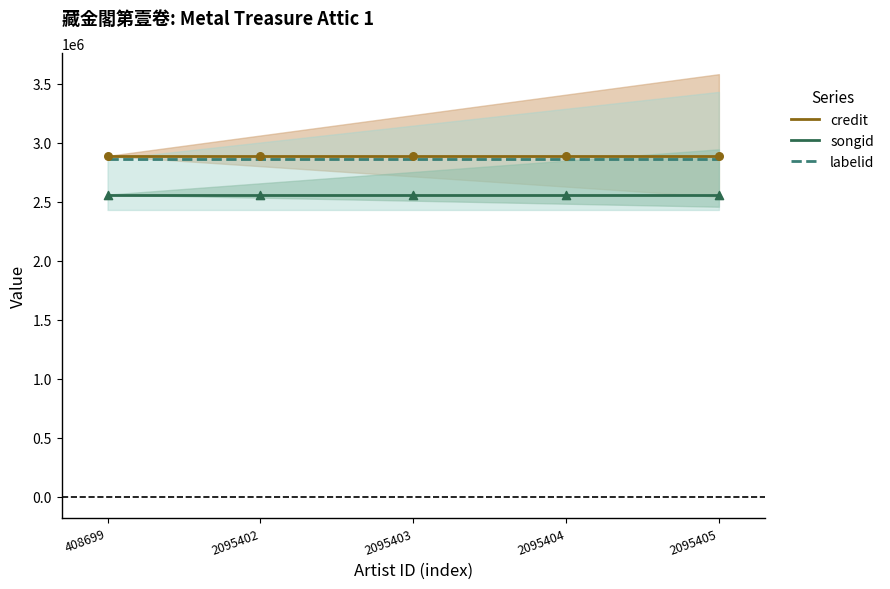

At how many categories does at least one series exceed 2809237?

5